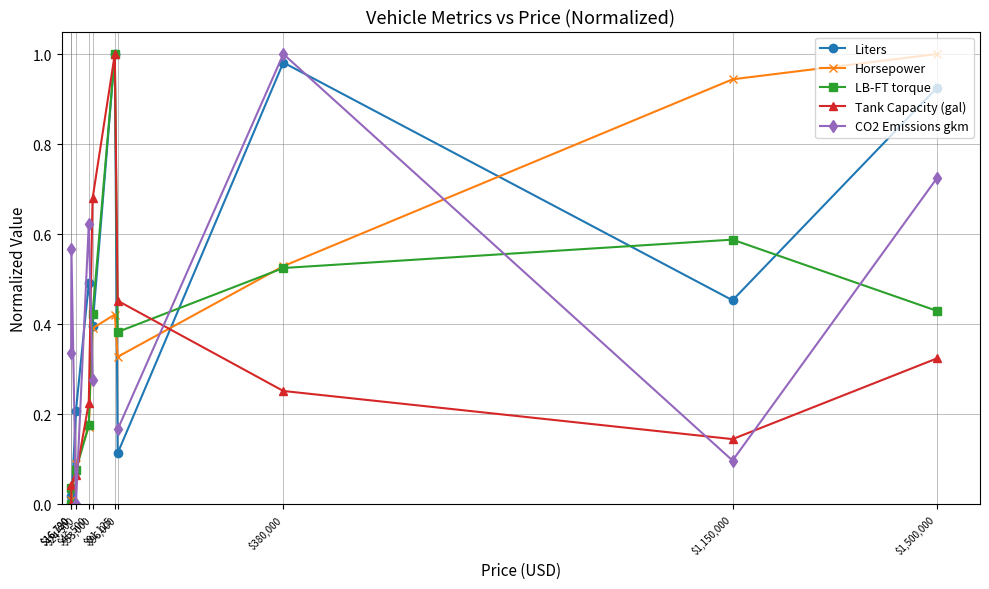

What is the spread (max minus min) of values at $1,500,000?

0.7